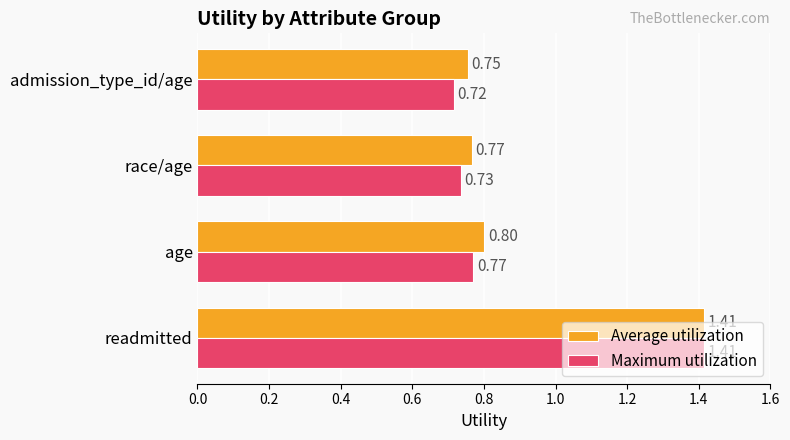

Where is Average utilization nearest to the value 1?

age